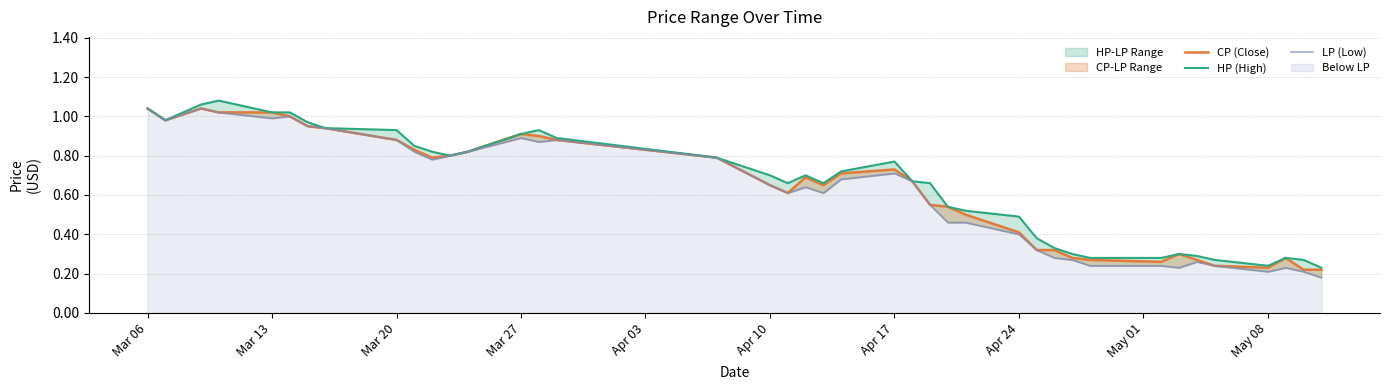

What is the difference between the maximum and minimum values in the HP (High) series?

0.9